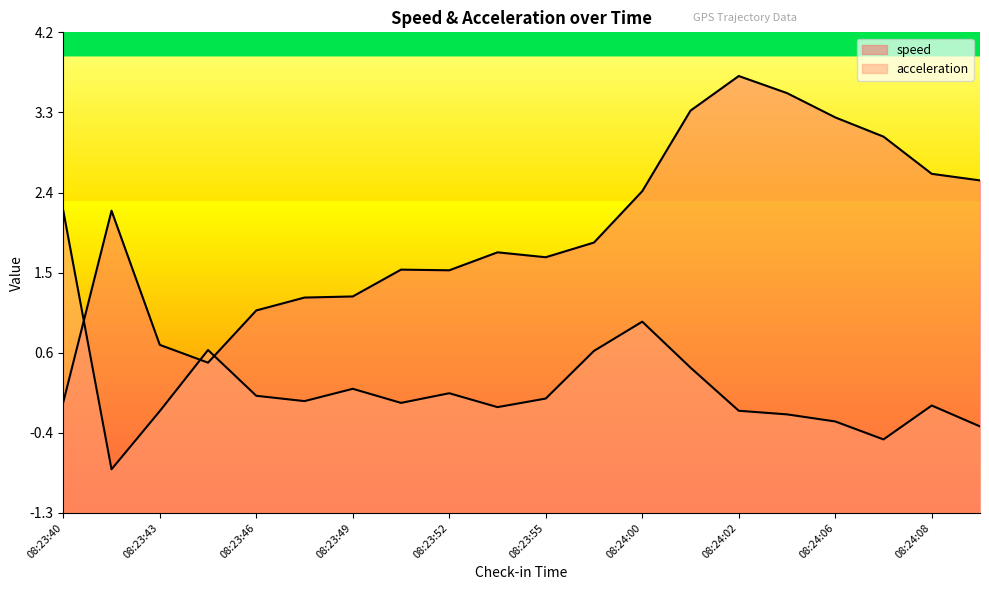

What is the spread (max minus min) of values at 08:23:48?

1.2